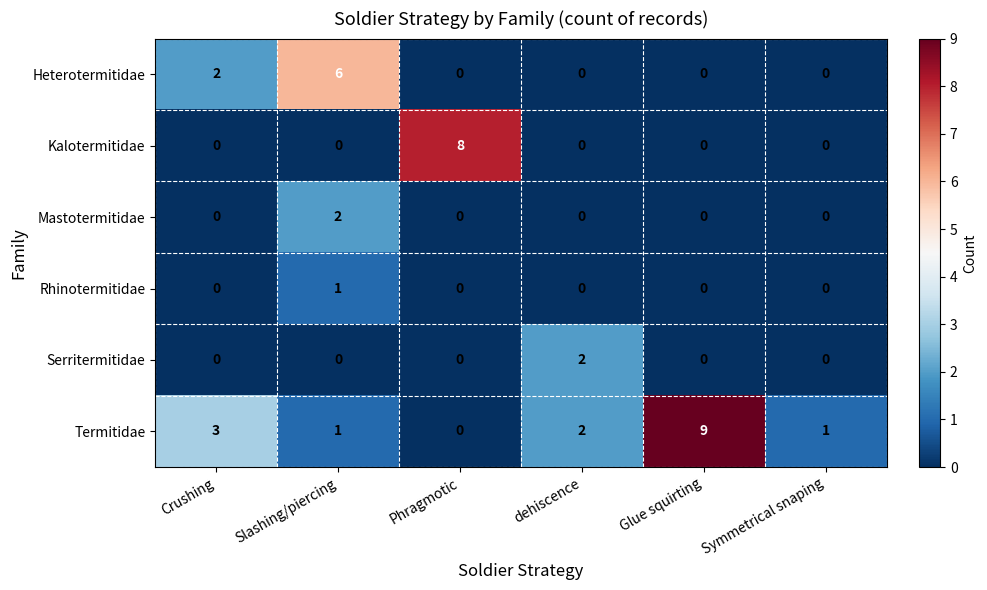

Is it true that Rhinotermitidae equals 0 at dehiscence?

True